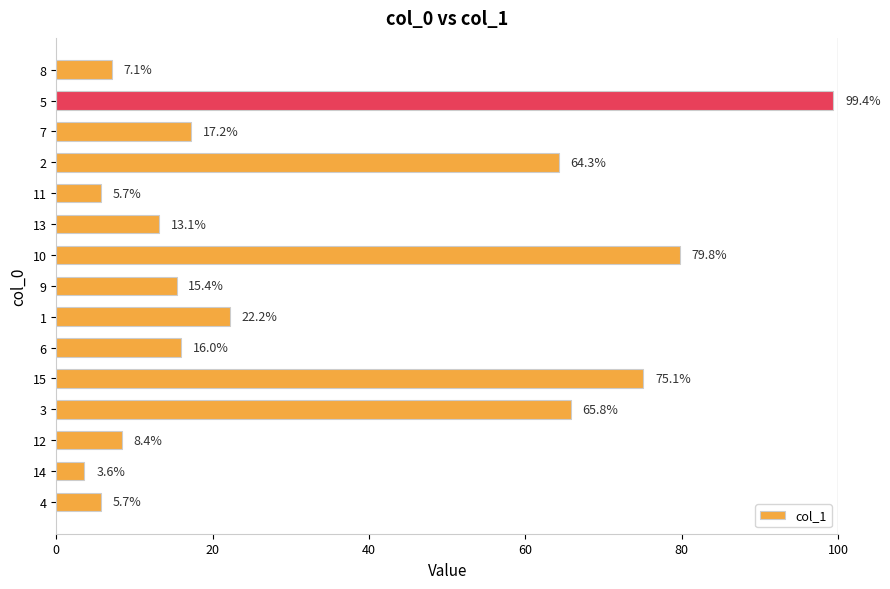

What is the sum of all values?

498.8